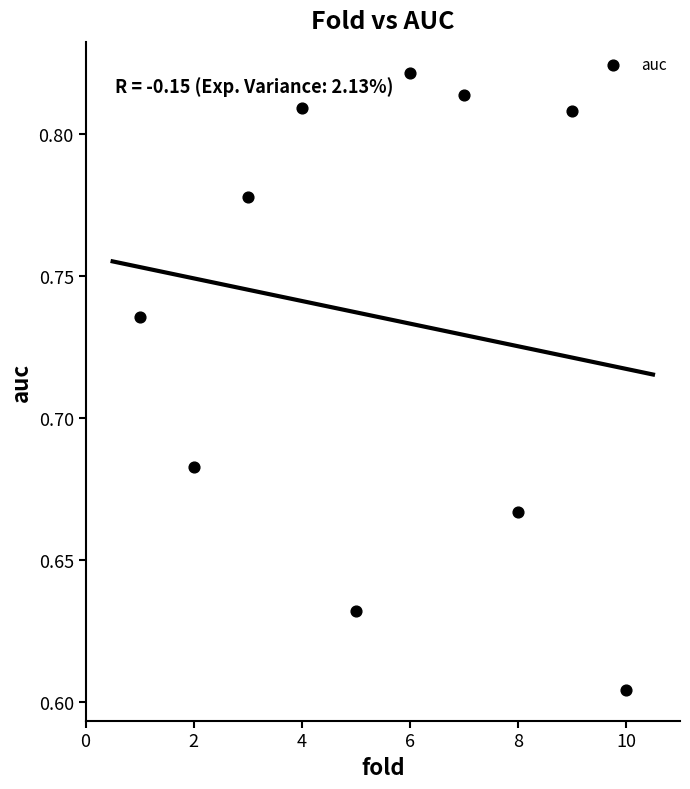

What is the average X value?

5.5